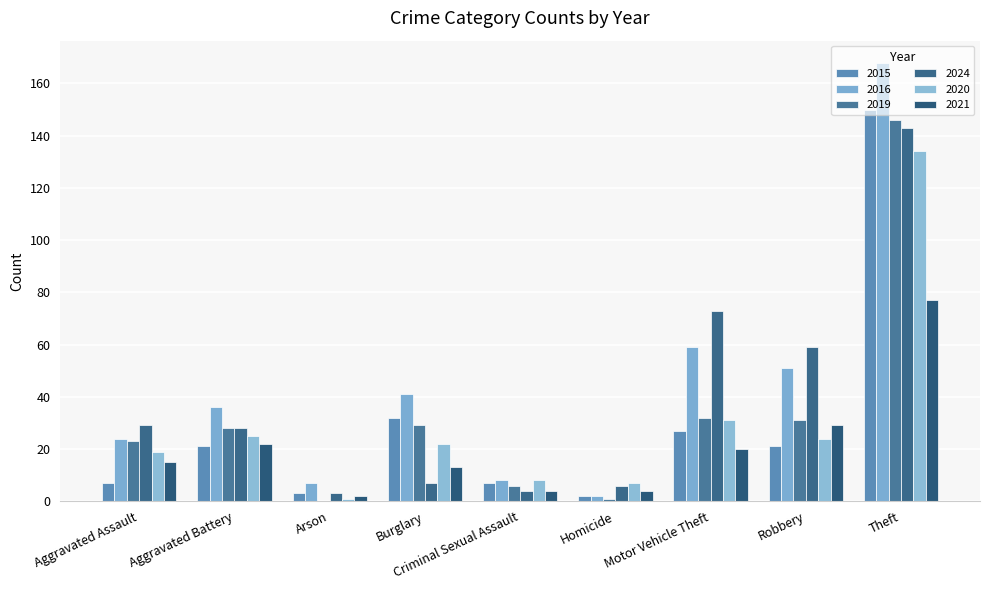

The 2019 series shows 31 at Robbery. True or false?

True